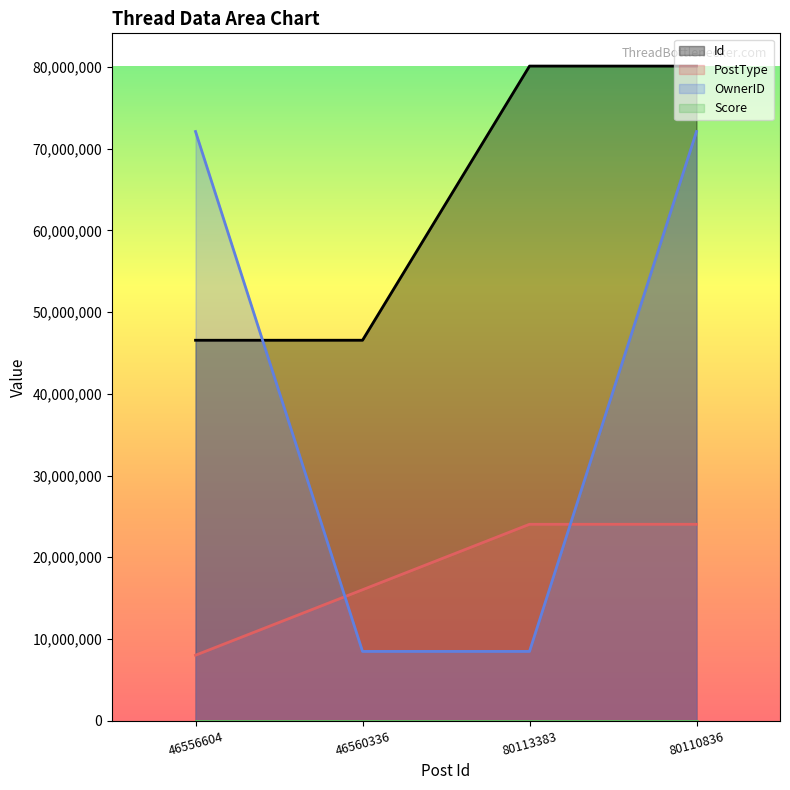

Which label corresponds to the largest value in the chart?

80113383